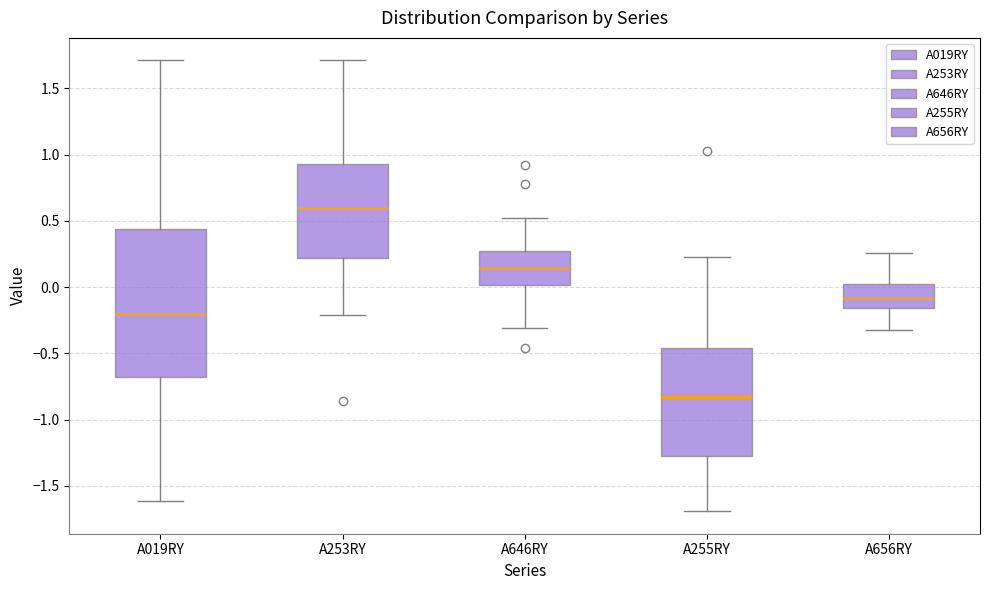

Where does the upper whisker of the box for A646RY end on the y-axis? The values are not printed on the chart, so give them approximately, as read against the axis.

0.50